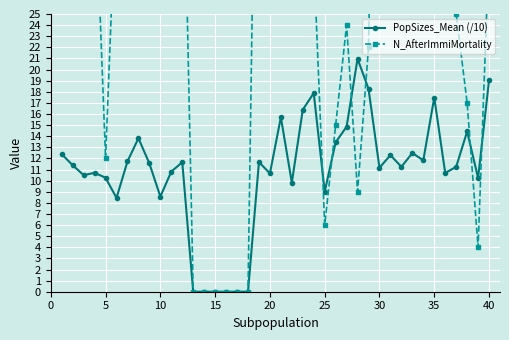

What is the average value of the PopSizes_Mean (/10) series?

10.8